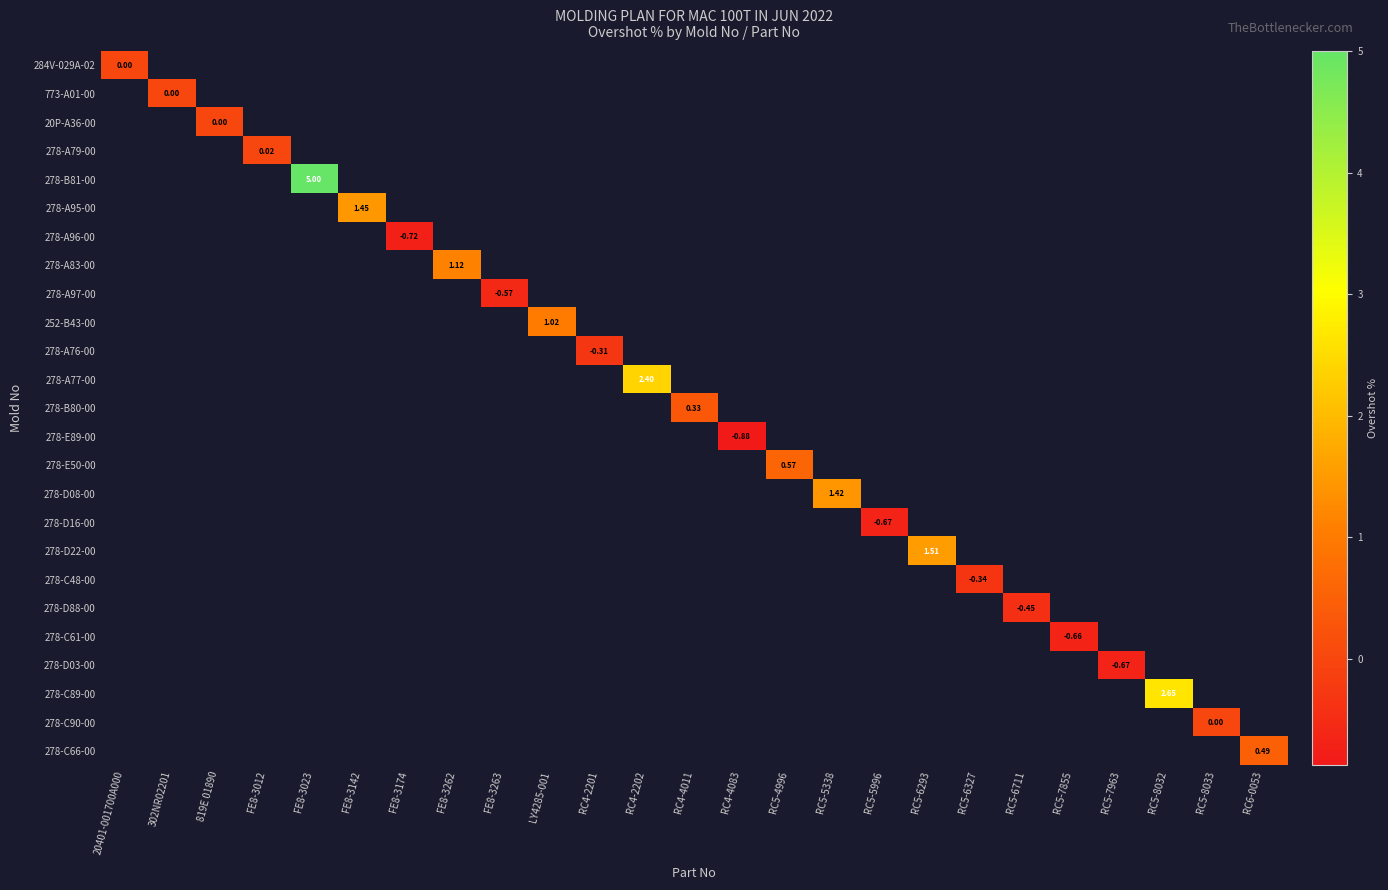

How many values in 278-D88-00 are below zero?

1